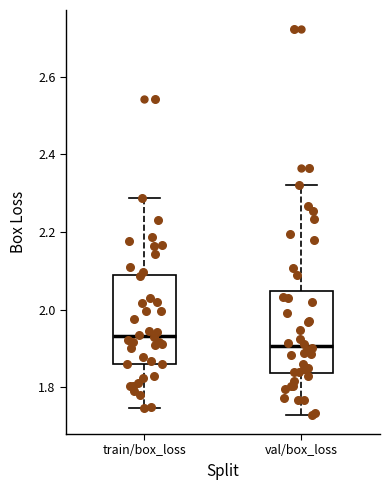

Reading left to right, transcribe this box plot: for each box, give where its median line is, the range the box spans, and where its two whiskers end, as read against the y-axis. The values are not printed on the chart, so give them approximately, as read against the axis.

train/box_loss: median 1.94, box 1.86 to 2.08, whiskers 1.74 to 2.28
val/box_loss: median 1.90, box 1.84 to 2.04, whiskers 1.72 to 2.32